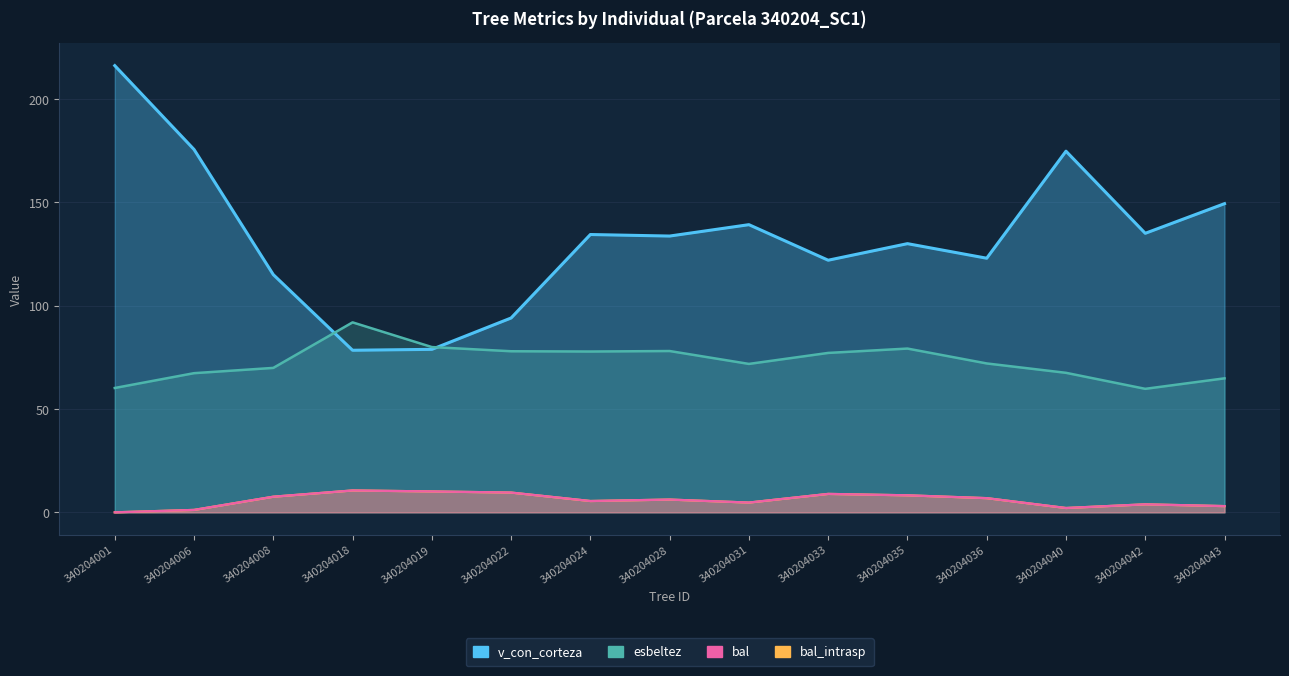

Where does the esbeltez series first go above 72?

340204018